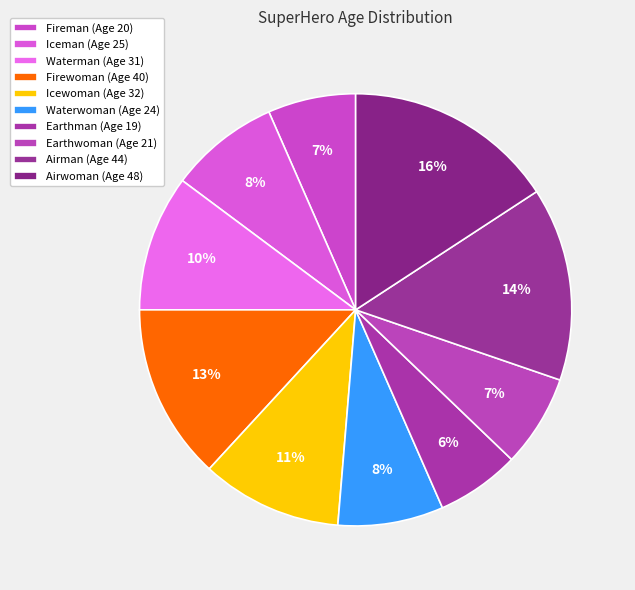

To the nearest percent, what is the combined percentage of Earthman and Airman?

21%